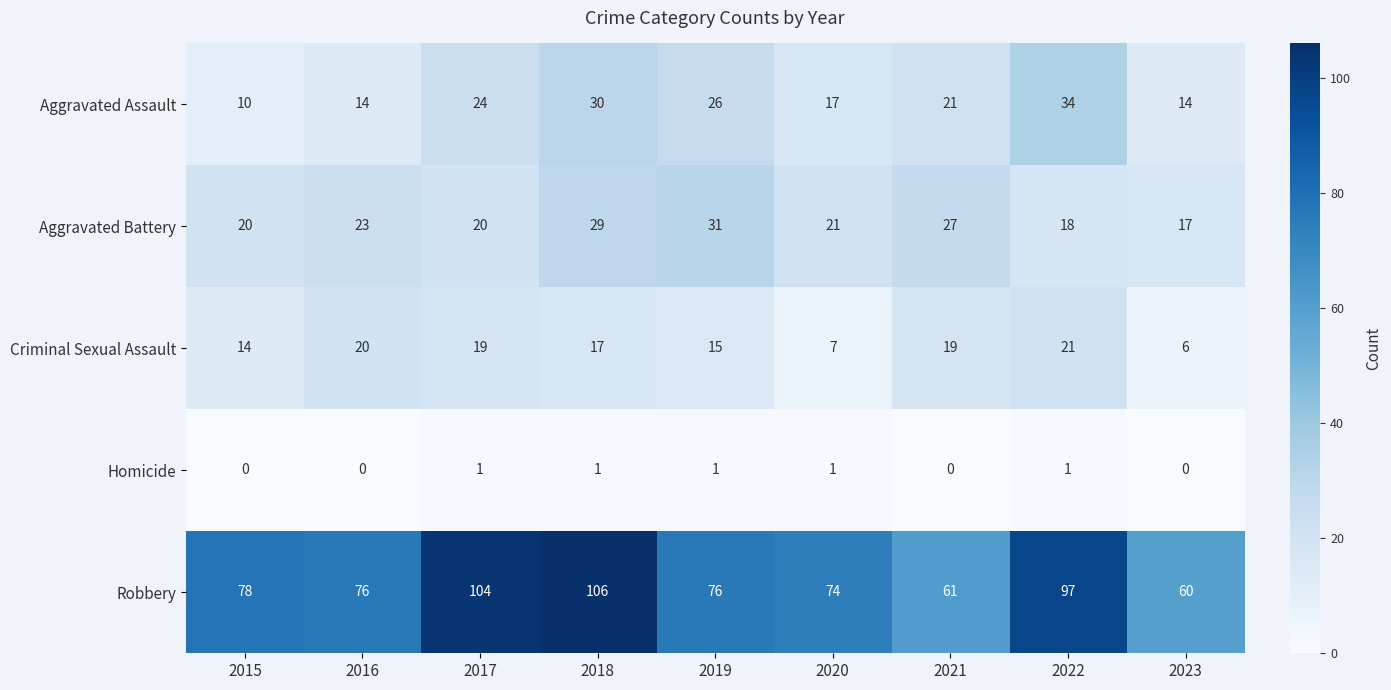

How many data points in Aggravated Battery are less than 21?

4